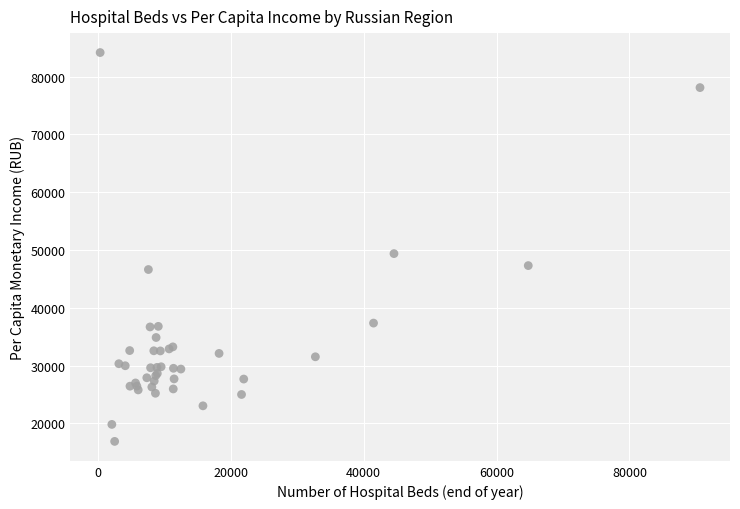

What Y value in the scatter plot is closest to 50524?

49375